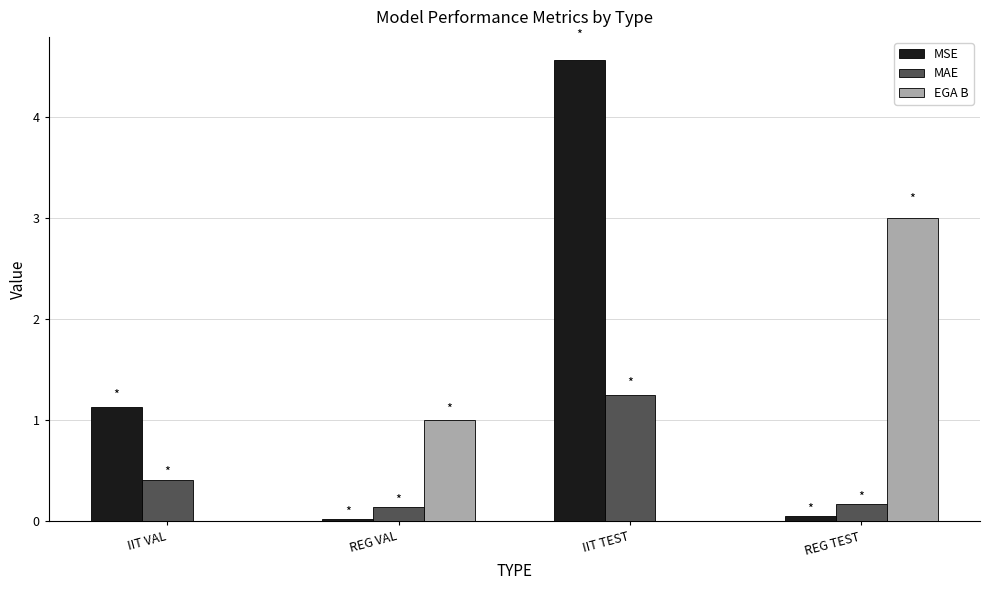

What is the sum of all EGA B values?

4.0